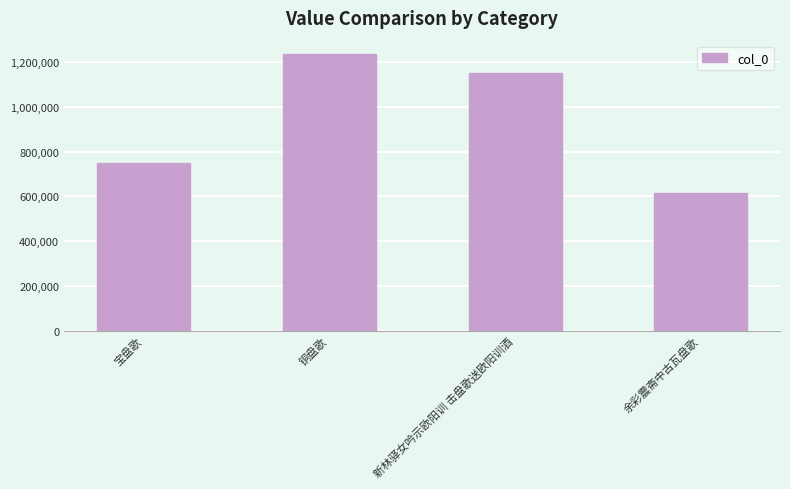

What is the sum of all values?

3745505